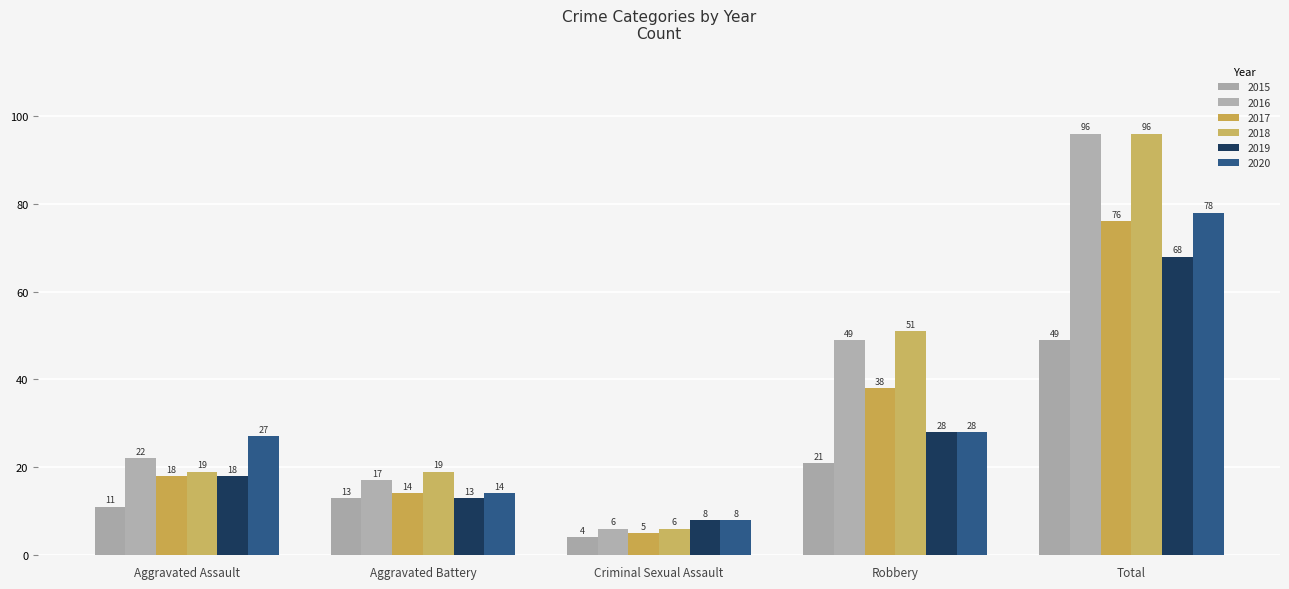

What is the approximate value of 2017 at Aggravated Battery?

14